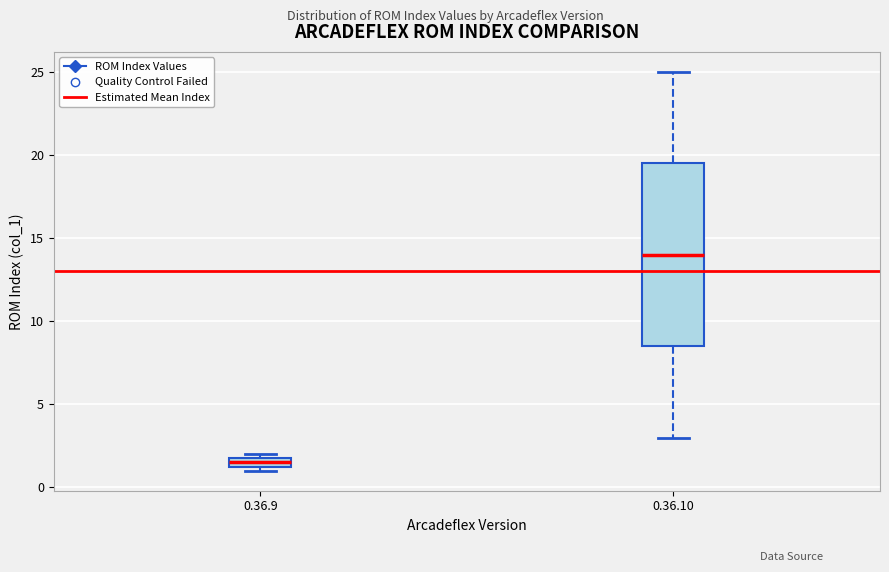

Which box is the tallest, from its lower edge to its upper edge?

0.36.10